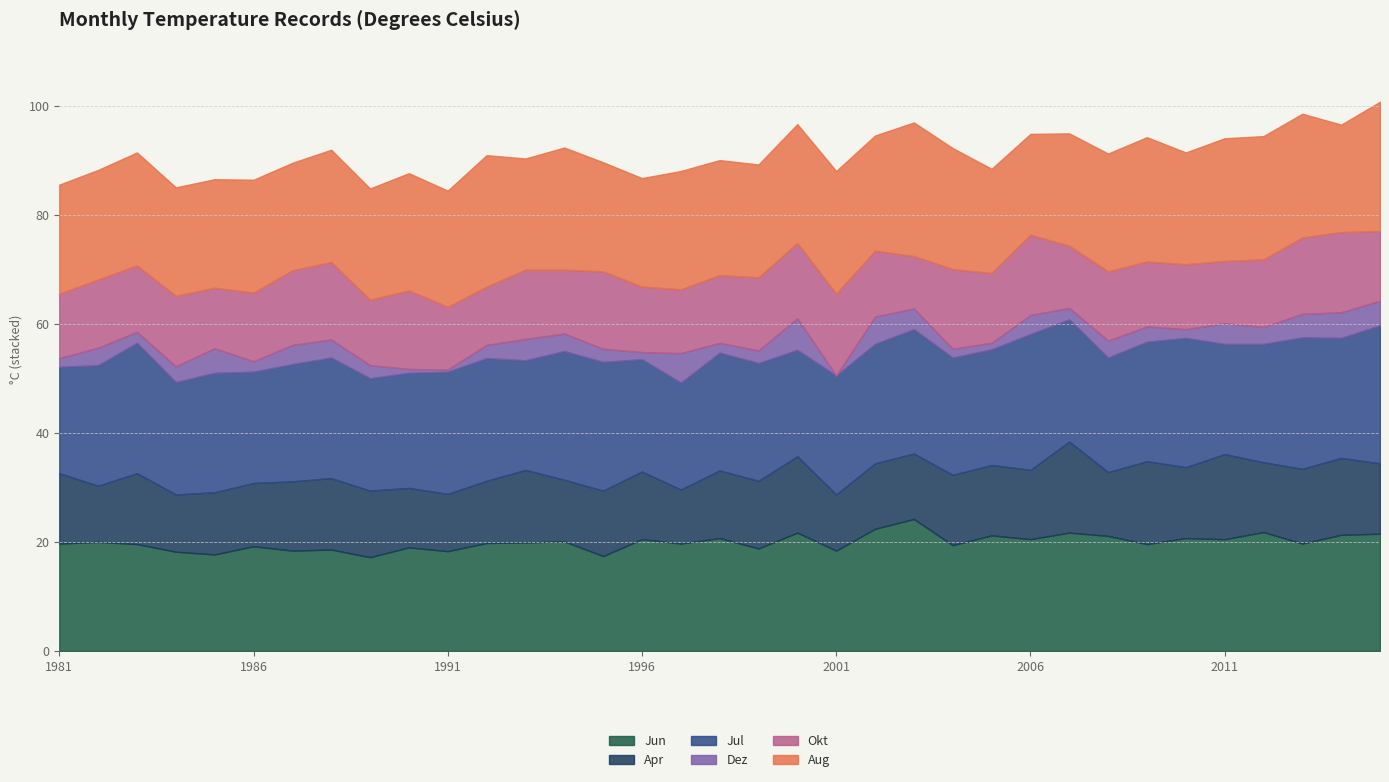

Is it true that Apr equals 3.5 at 2000?

False